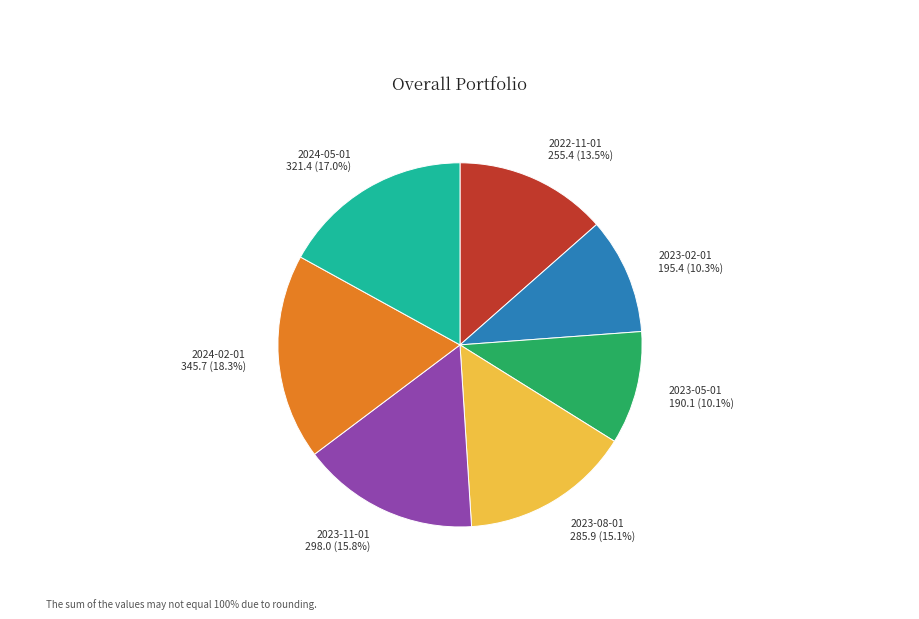

To the nearest percent, what is the difference between the largest and smallest slice percentages?

8%